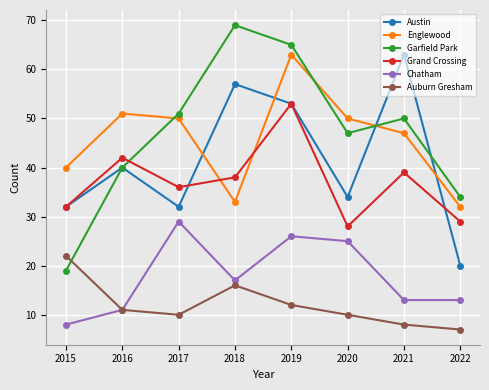

How many interior local valleys does the Auburn Gresham series have?

1